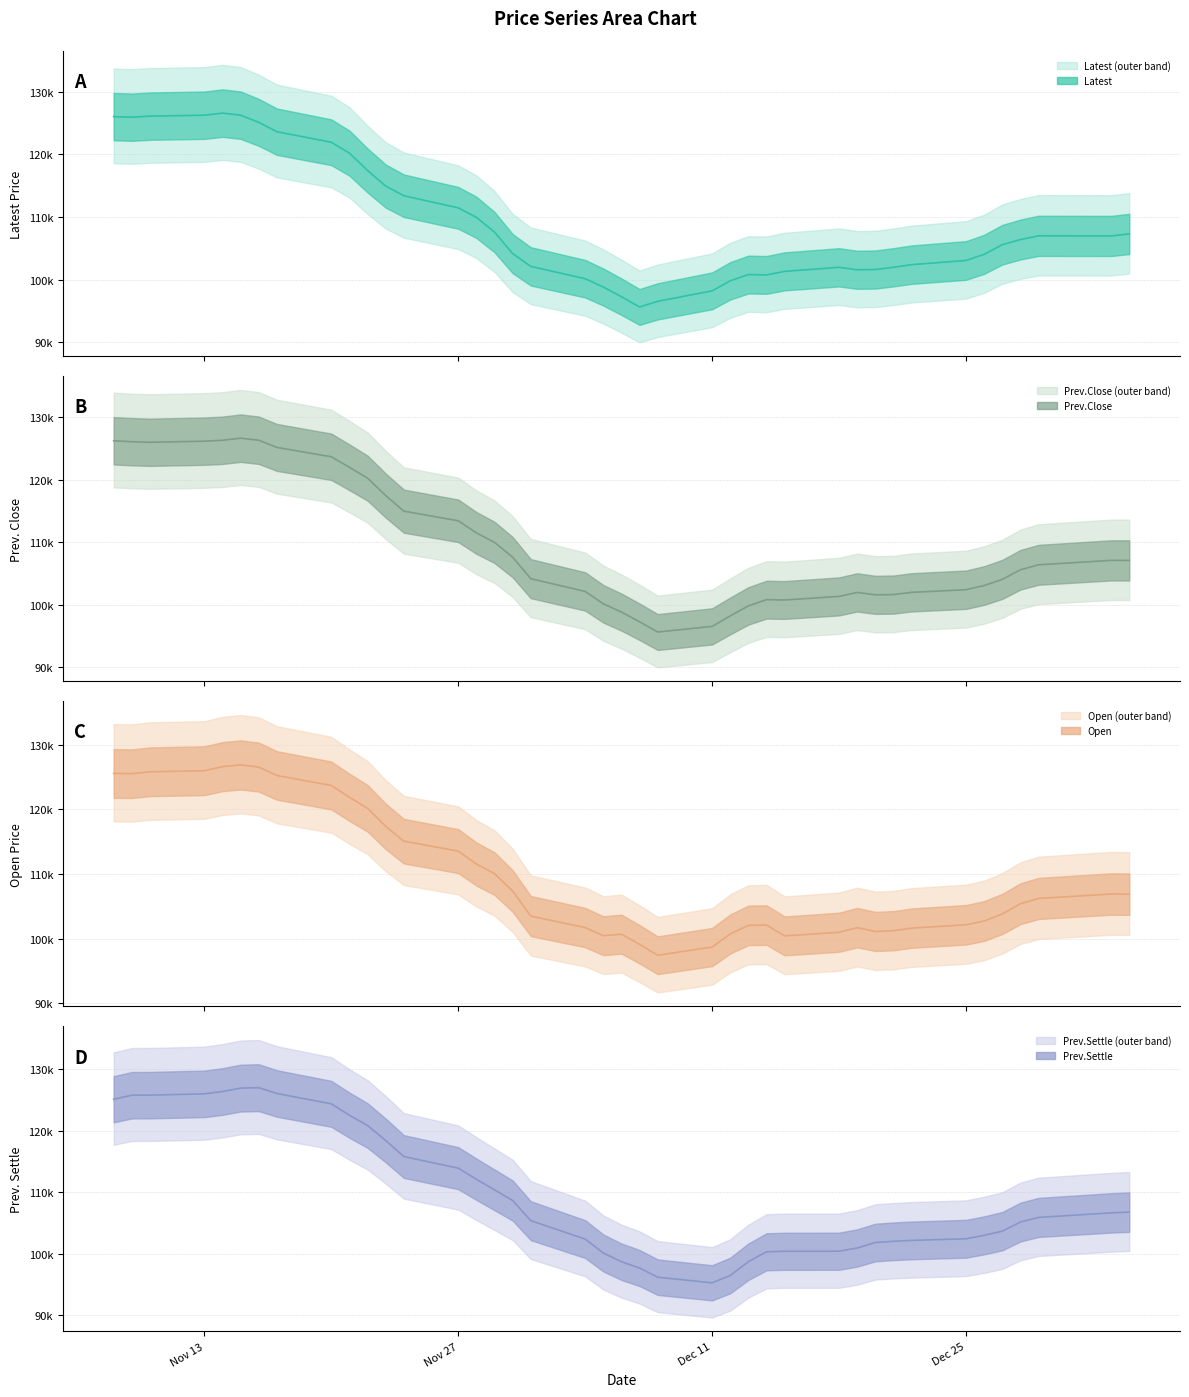

Reading right to left, list all the values displayed in this chart.

Latest (line): 107300.0	106980.0	107000.0	106407.1	105578.6	104042.9	103057.1	102392.9	101971.4	101614.3	101571.4	101964.3	101321.4	100750.0	100807.1	99807.1	98207.1	96528.6	95628.6	97264.3	98814.3	100142.9	102114.3	104157.1	107592.9	109957.1	111471.4	113407.1	114950.0	117442.9	120221.4	121957.1	123642.9	125135.7	126285.7	126614.3	126278.6	126133.3	125960.0	126050.0
Prev.Close (line): 107075.0	107080.0	106375.0	105578.6	104042.9	103057.1	102392.9	101971.4	101614.3	101571.4	101964.3	101321.4	100750.0	100807.1	99807.1	98207.1	96528.6	95628.6	97264.3	98814.3	100142.9	102114.3	104157.1	107592.9	109957.1	111471.4	113407.1	114950.0	117442.9	120221.4	121957.1	123642.9	125135.7	126285.7	126614.3	126278.6	126133.3	125960.0	126050.0	126200.0
Open (line): 106875.0	106900.0	106216.7	105400.0	103821.4	102721.4	102135.7	101621.4	101221.4	101107.1	101692.9	100985.7	100414.3	102092.9	102050.0	100721.4	98692.9	97421.4	99114.3	100685.7	100450.0	101707.1	103485.7	107371.4	110057.1	111550.0	113550.0	115085.7	117371.4	120164.3	121878.6	123707.1	125257.1	126550.0	126892.9	126621.4	125992.9	125825.0	125530.0	125575.0
Prev.Settle (line): 106787.5	106660.0	105925.0	105171.4	103692.9	103014.3	102457.1	102192.9	102050.0	101850.0	100964.3	100435.7	100428.6	100342.9	98735.7	96500.0	95307.1	96221.4	97707.1	98728.6	100150.0	102407.1	105400.0	108671.4	110400.0	112128.6	113921.4	115814.3	118421.4	120842.9	122528.6	124371.4	126050.0	126992.9	126921.4	126371.4	125985.7	125783.3	125770.0	125112.5